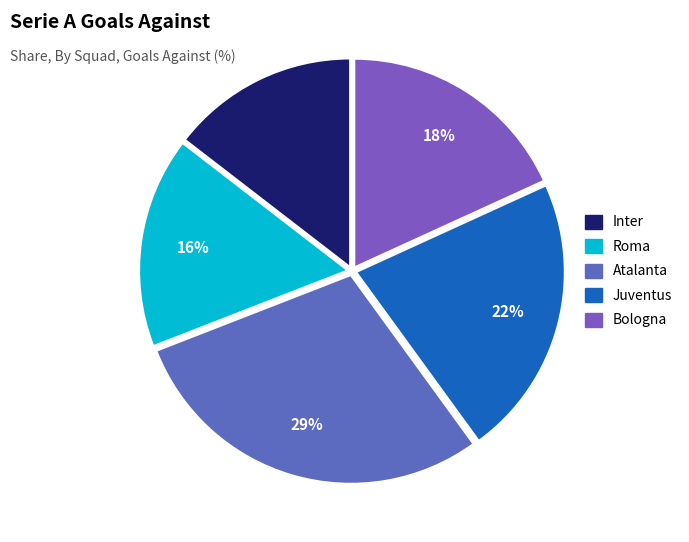

Approximately how many times larger is the value at Roma compared to Juventus?

0.8